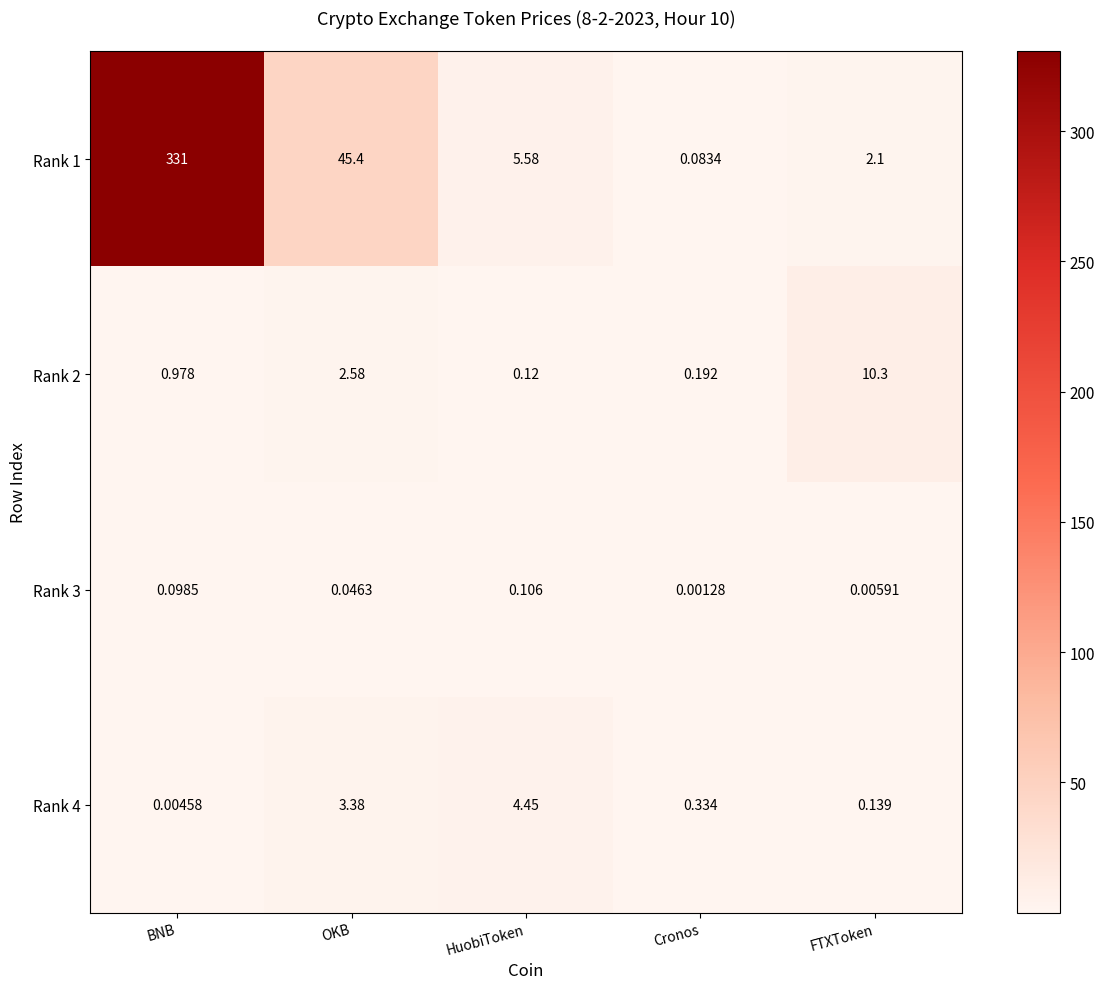

At which category does the chart reach its minimum across all series?

Cronos